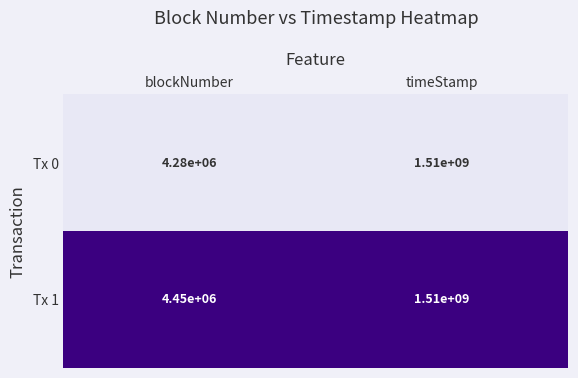

The value of Tx 0 at blockNumber is 4280000. True or false?

True